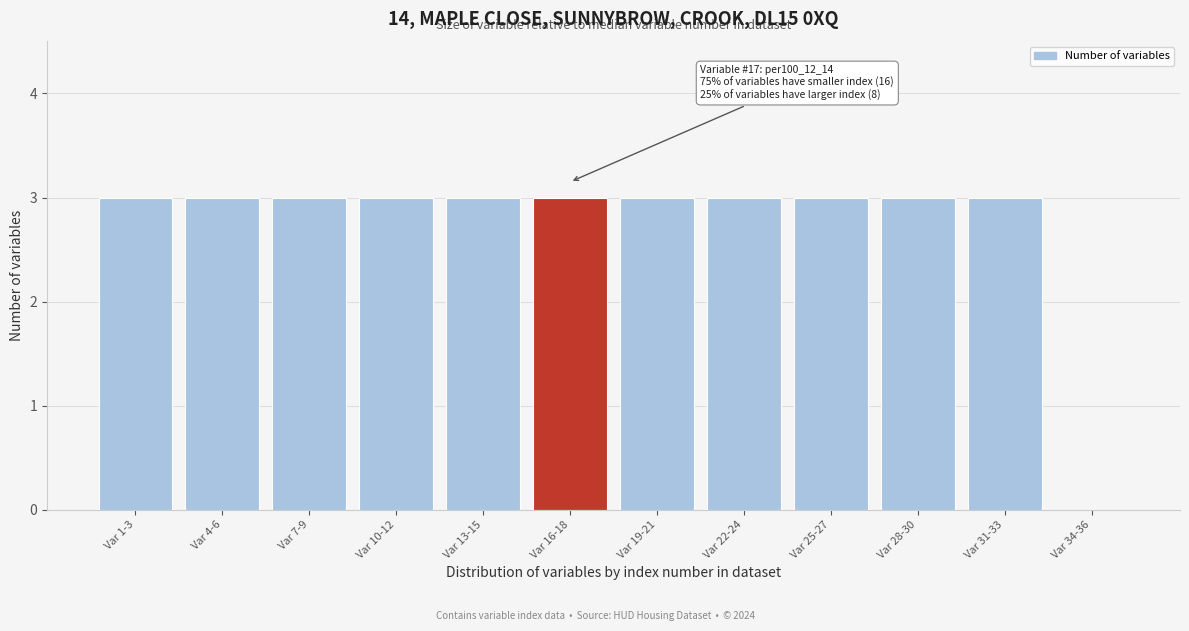

Reading right to left, what are all the values shown in this chart?

Var 34-36=0	Var 31-33=3	Var 28-30=3	Var 25-27=3	Var 22-24=3	Var 19-21=3	Var 16-18=3	Var 13-15=3	Var 10-12=3	Var 7-9=3	Var 4-6=3	Var 1-3=3